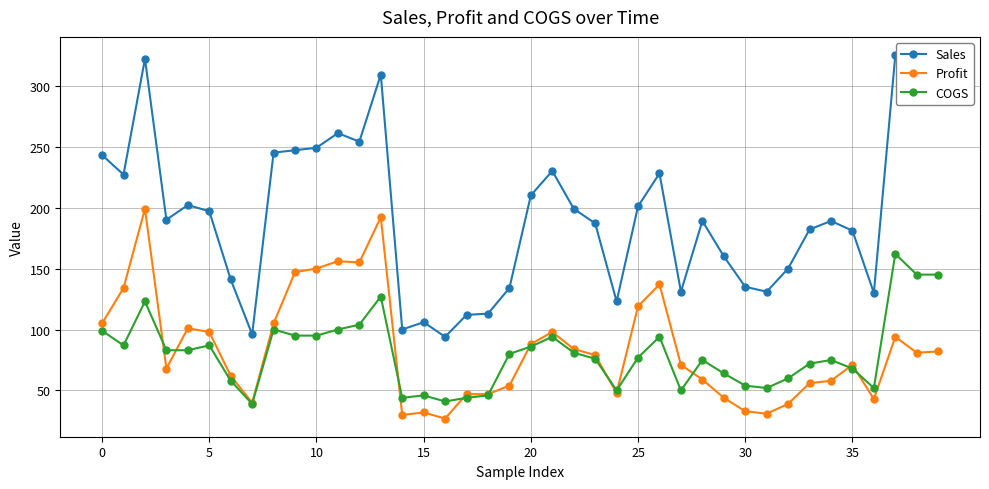

Rank the series by their maximum value, from highest to lowest.

Sales, Profit, COGS